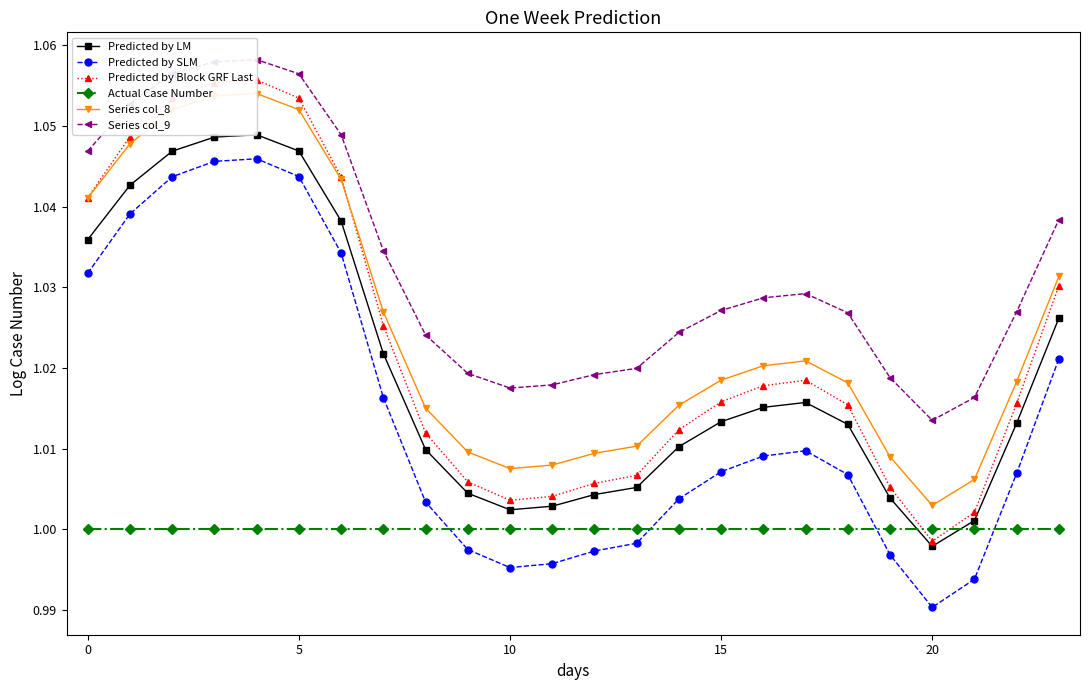

What value does the Actual Case Number series have at 21?

1.0